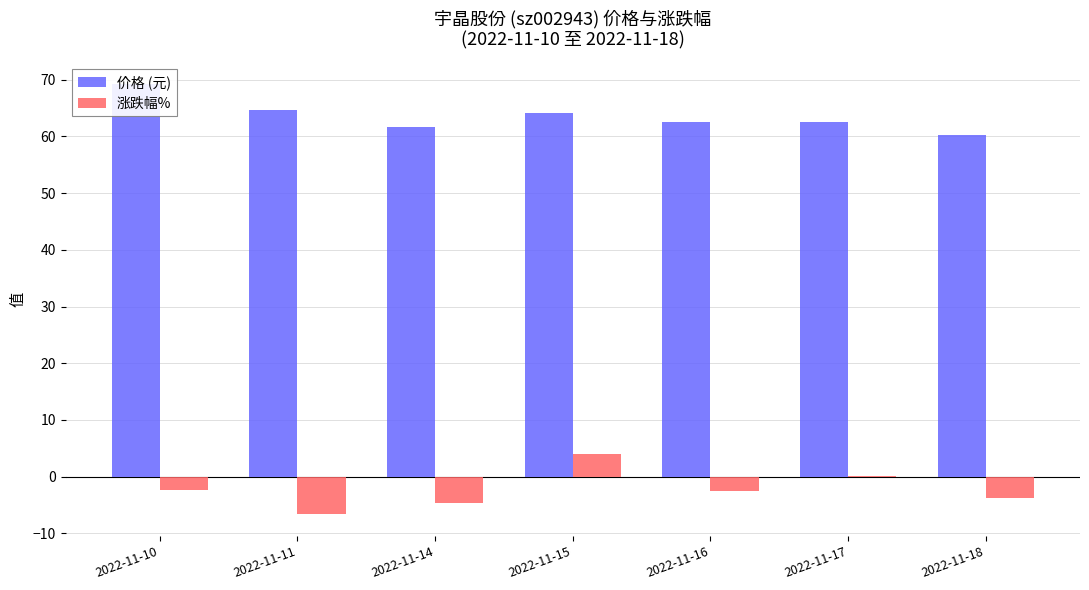

What is the value of the 价格 (元) bar at the 5th from the left?

62.5